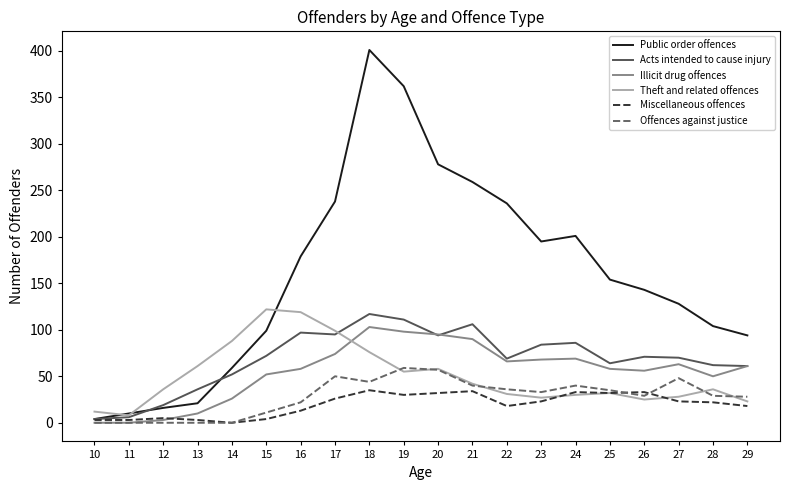

Which series changed the most between 17 and 18?

Public order offences